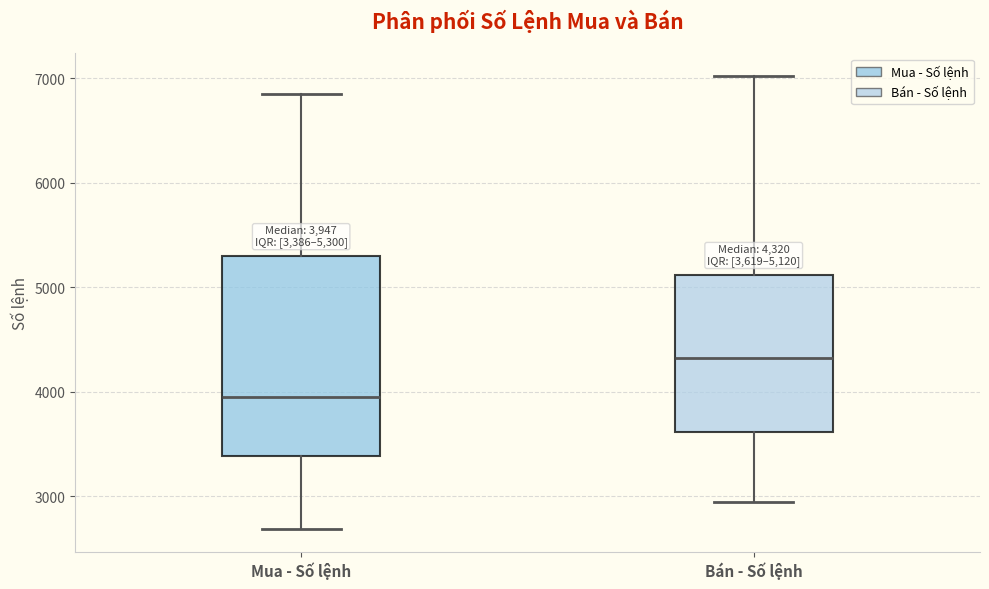

Comparing the boxes themselves (not the whiskers), which one is the tallest?

Mua - Số lệnh